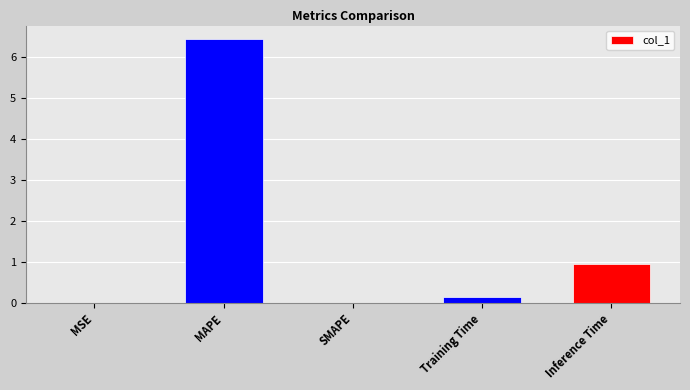

At which label is the value closest to 3?

Inference Time